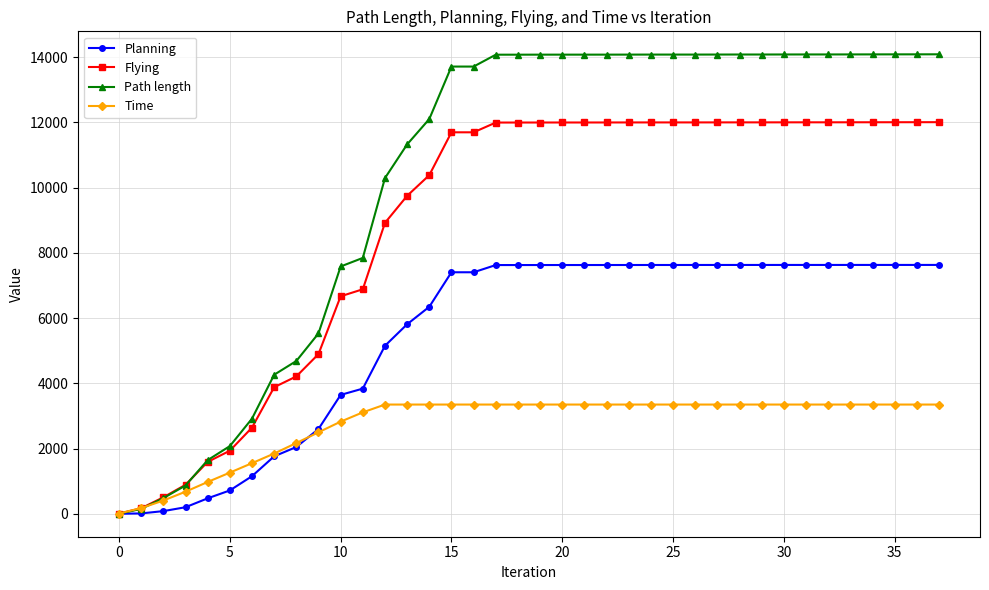

Rank the series by their maximum value, from highest to lowest.

Path length, Flying, Planning, Time